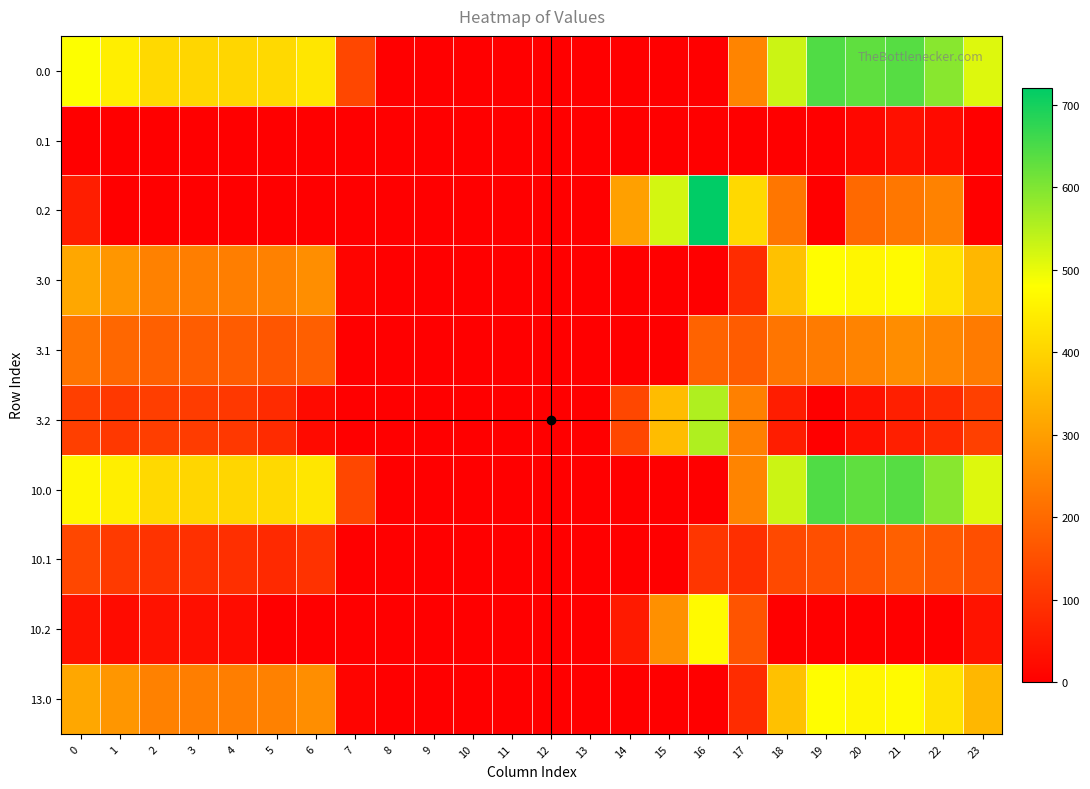

Reading right to left, transcribe all the data shown in this chart.

0.0: 23=511.3	22=592.3	21=638.4	20=629.9	19=644.5	18=529.6	17=250.3	16=0.0	15=0.0	14=0.0	13=0.0	12=0.0	11=0.0	10=0.0	9=0.0	8=0.0	7=136.4	6=435.0	5=410.8	4=404.9	3=404.4	2=410.3	1=449.5	0=482.0
0.1: 23=0.0	22=19.9	21=32.4	20=14.5	19=0.0	18=0.0	17=0.0	16=0.0	15=0.0	14=0.0	13=0.0	12=0.0	11=0.0	10=0.0	9=0.0	8=0.0	7=0.0	6=0.0	5=0.0	4=0.0	3=0.0	2=0.0	1=0.0	0=0.0
0.2: 23=0.0	22=247.4	21=226.4	20=199.2	19=0.0	18=223.1	17=409.5	16=721.2	15=522.2	14=301.9	13=0.0	12=0.0	11=0.0	10=0.0	9=0.0	8=0.0	7=0.0	6=0.0	5=0.0	4=0.0	3=0.0	2=0.0	1=0.0	0=58.4
3.0: 23=345.3	22=426.3	21=472.4	20=463.9	19=478.5	18=363.6	17=84.3	16=0.0	15=0.0	14=0.0	13=0.0	12=0.0	11=0.0	10=0.0	9=0.0	8=0.0	7=9.3	6=269.0	5=244.8	4=238.9	3=238.4	2=244.3	1=283.5	0=316.0
3.1: 23=233.4	22=253.9	21=266.4	20=248.5	19=233.7	18=222.5	17=174.1	16=187.7	15=0.0	14=0.0	13=0.0	12=0.0	11=0.0	10=0.0	9=0.0	8=0.0	7=0.0	6=179.2	5=163.5	4=173.6	3=176.7	2=181.9	1=195.1	0=218.6
3.2: 23=121.5	22=81.4	21=60.4	20=33.2	19=0.0	18=57.1	17=243.5	16=555.2	15=356.2	14=135.9	13=0.0	12=0.0	11=0.0	10=0.0	9=0.0	8=0.0	7=0.0	6=21.1	5=82.1	4=108.4	3=115.0	2=119.5	1=106.7	0=121.1
10.0: 23=511.3	22=592.3	21=638.4	20=629.9	19=644.5	18=529.6	17=250.3	16=0.0	15=0.0	14=0.0	13=0.0	12=0.0	11=0.0	10=0.0	9=0.0	8=0.0	7=136.4	6=435.0	5=410.8	4=404.9	3=404.4	2=410.3	1=449.5	0=466.3
10.1: 23=149.4	22=169.9	21=182.4	20=164.5	19=149.7	18=138.5	17=90.1	16=103.7	15=0.0	14=0.0	13=0.0	12=0.0	11=0.0	10=0.0	9=0.0	8=0.0	7=0.0	6=95.2	5=79.5	4=89.6	3=92.7	2=97.9	1=111.1	0=134.6
10.2: 23=37.5	22=0.0	21=0.0	20=0.0	19=0.0	18=0.0	17=159.5	16=471.2	15=272.2	14=51.9	13=0.0	12=0.0	11=0.0	10=0.0	9=0.0	8=0.0	7=0.0	6=0.0	5=0.0	4=24.4	3=31.0	2=35.5	1=22.7	0=37.1
13.0: 23=345.3	22=426.3	21=472.4	20=463.9	19=478.5	18=363.6	17=84.3	16=0.0	15=0.0	14=0.0	13=0.0	12=0.0	11=0.0	10=0.0	9=0.0	8=0.0	7=9.3	6=269.0	5=244.8	4=238.9	3=238.4	2=244.3	1=283.5	0=316.0